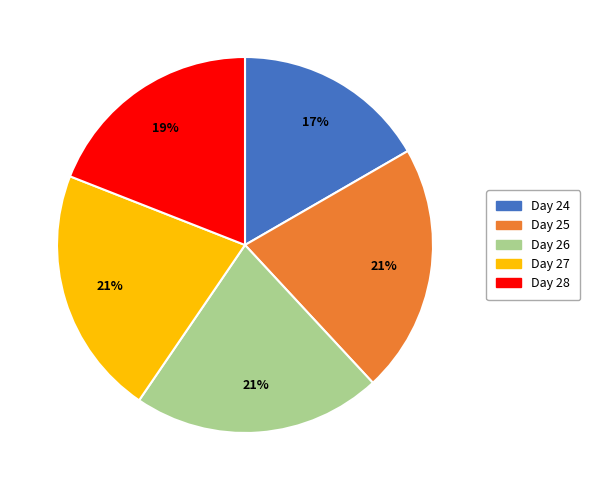

To the nearest percent, what portion does Day 26 represent?

21%